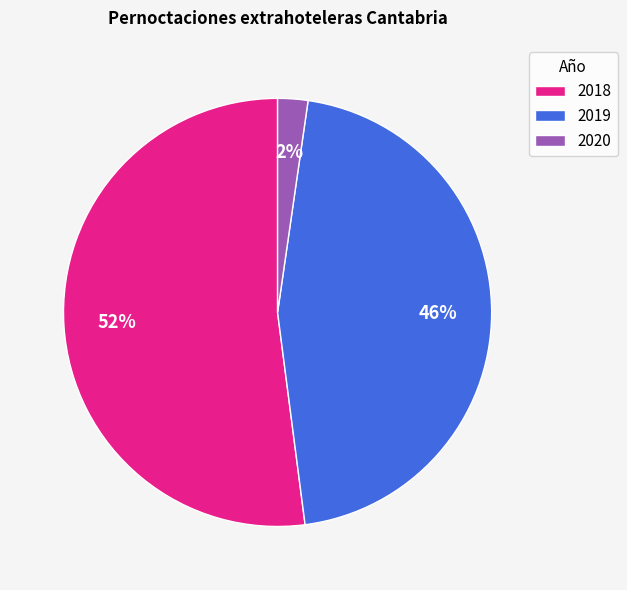

To the nearest percent, what is the average slice percentage?

33%